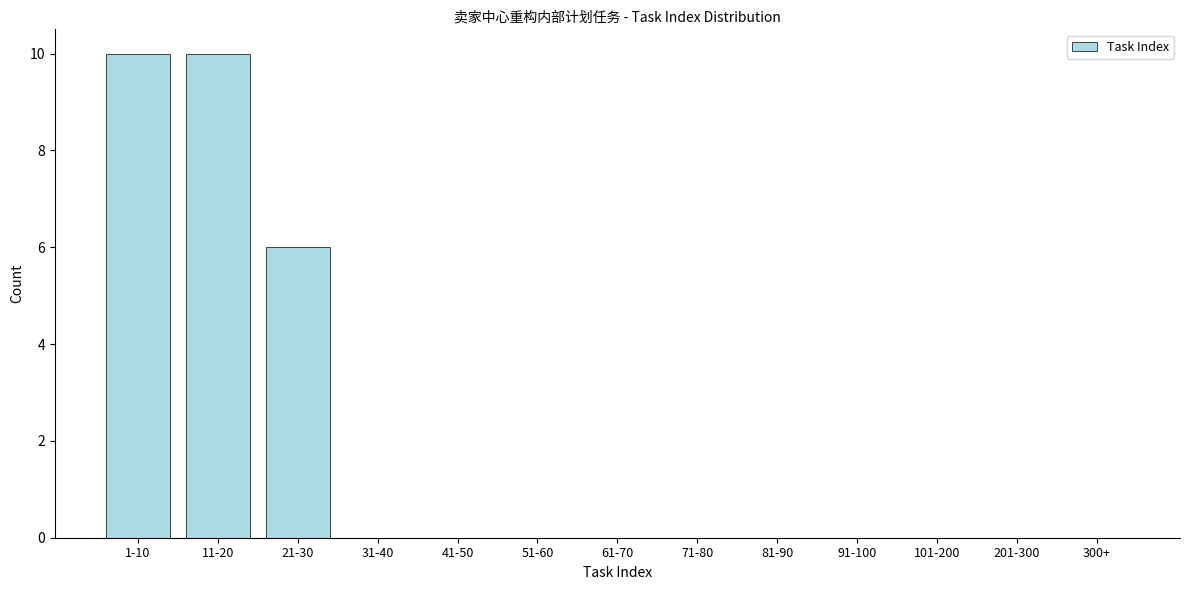

Reading right to left, what are all the values shown in this chart?

300+=0	201-300=0	101-200=0	91-100=0	81-90=0	71-80=0	61-70=0	51-60=0	41-50=0	31-40=0	21-30=6	11-20=10	1-10=10